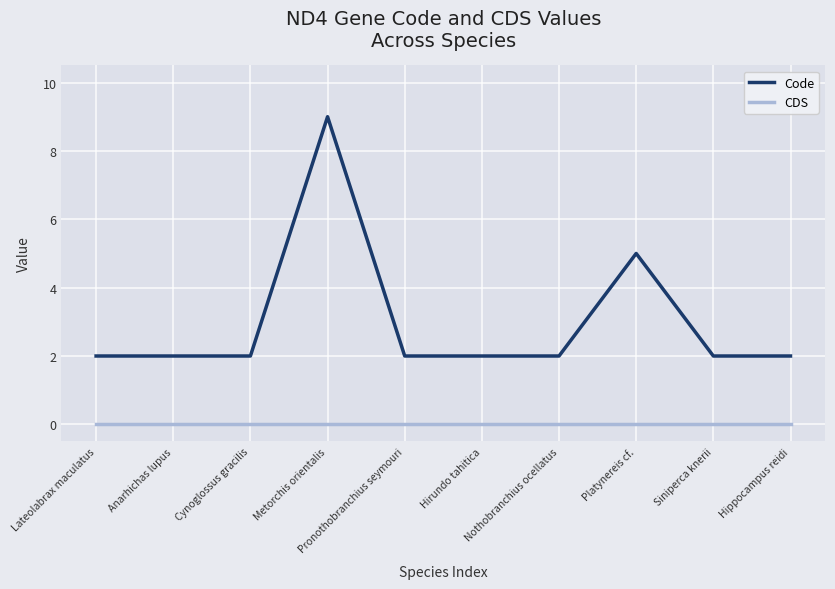

Which category has the highest value in the Code series?

Metorchis orientalis